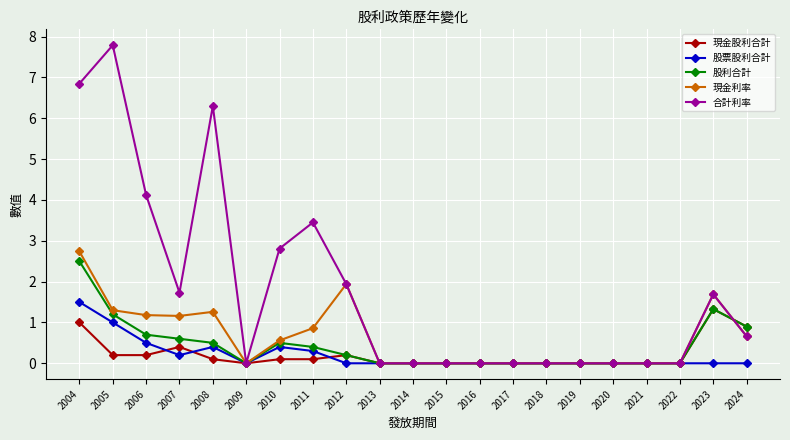

What is the difference between the maximum and minimum values in the 現金股利合計 series?

1.3